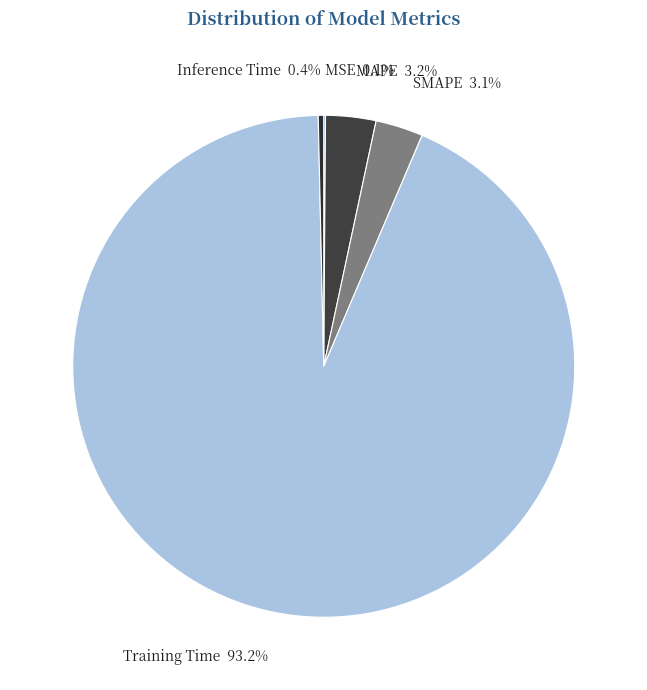

Which category has the biggest portion of the pie?

Training Time